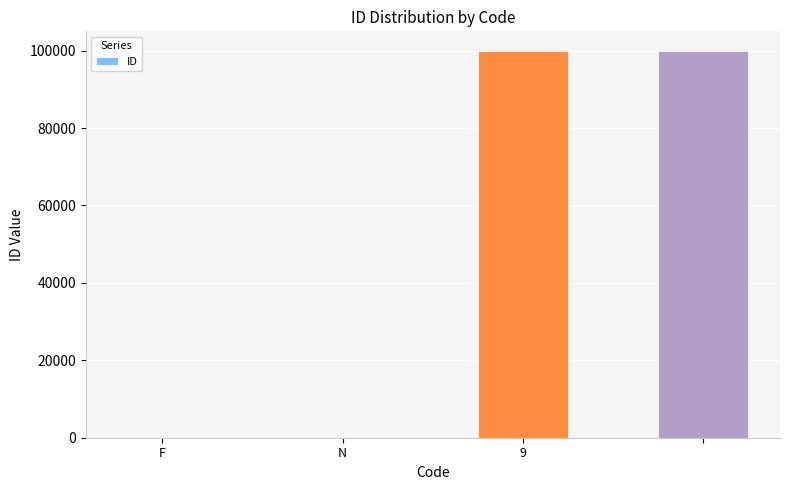

What is the sum of all values?

200000